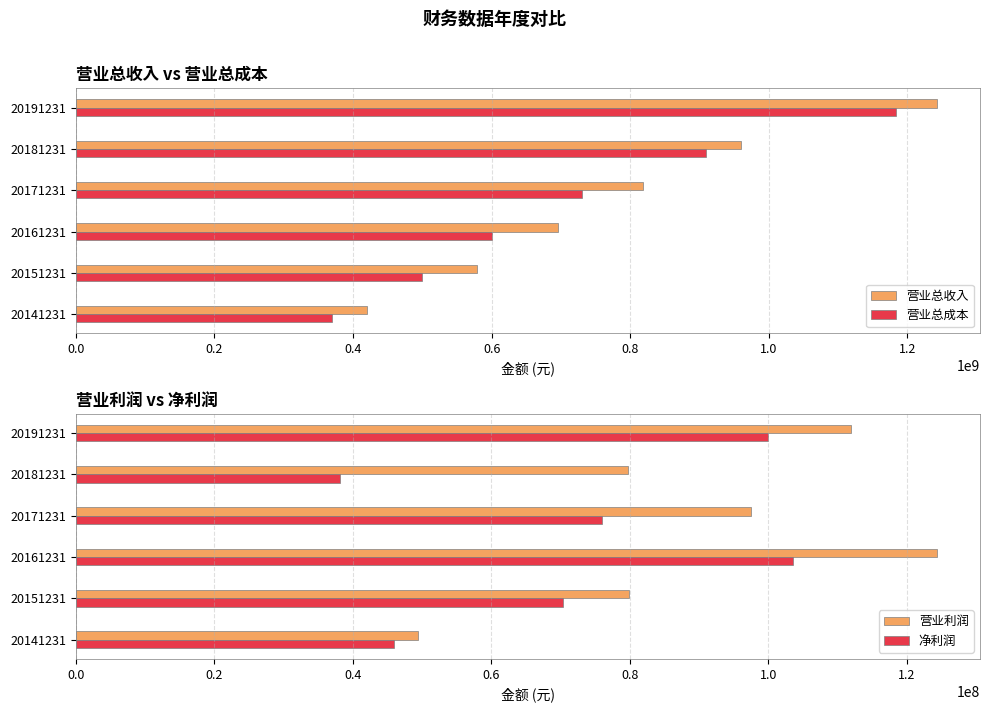

What is the sum of all 营业总成本 values?

4295419894.8